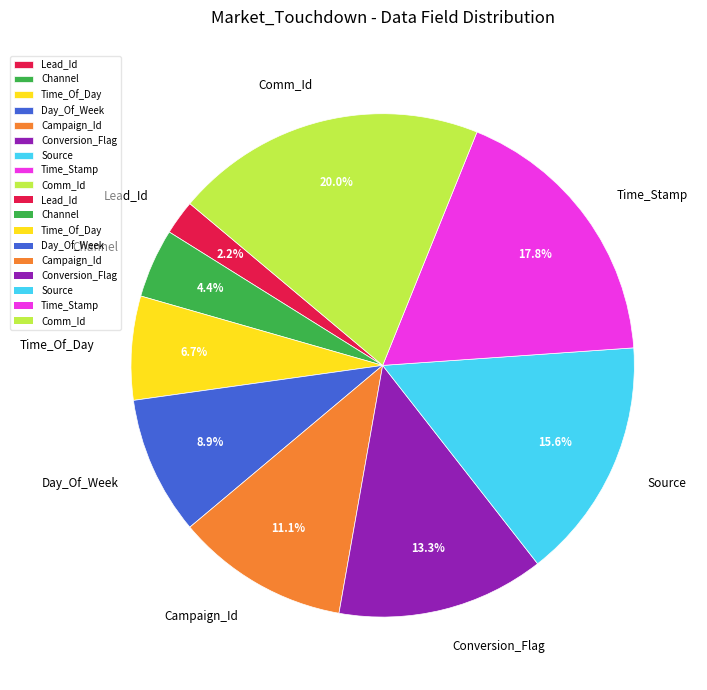

To the nearest percent, what percentage of the pie is Day_Of_Week?

9%